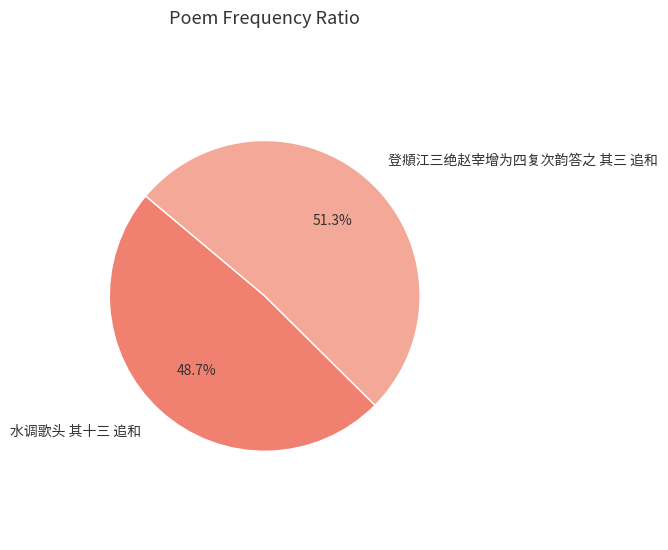

To the nearest percent, what is the difference between the 登頫江三绝赵宰增为四复次韵答之 其三 追和 and 水调歌头 其十三 追和 slice percentages?

3%